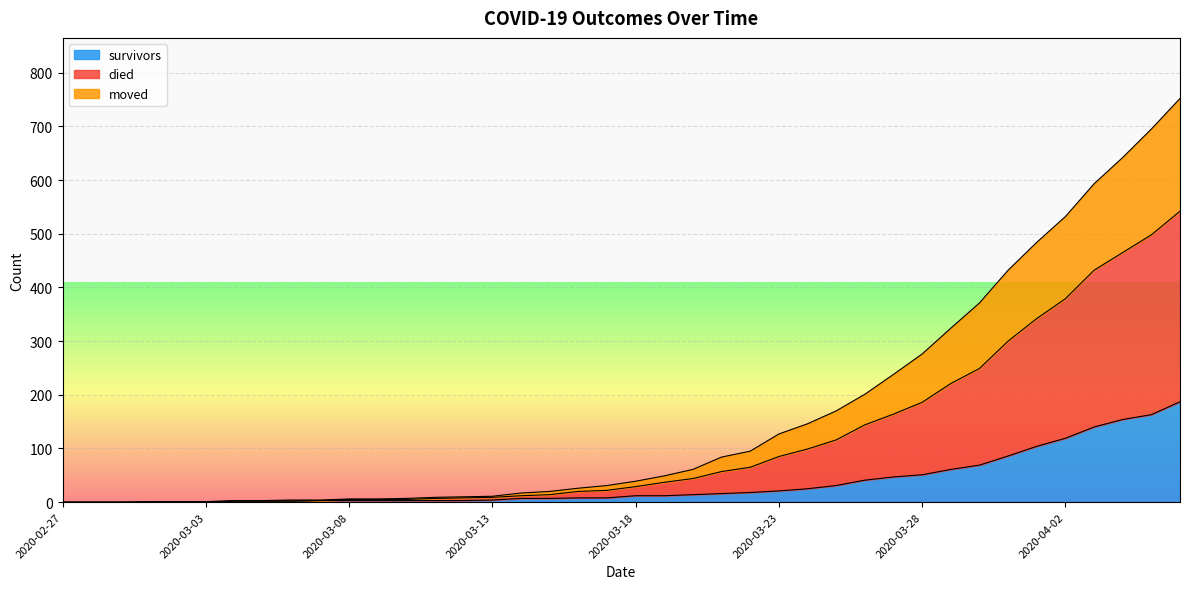

Does the chart display data point markers on the line(s)?

No